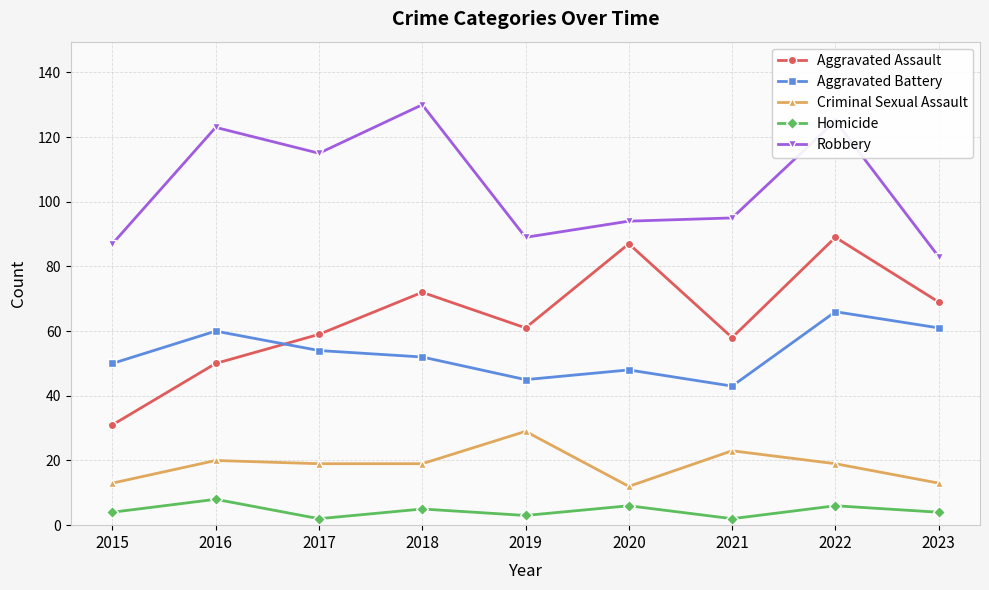

What is the minimum value for Aggravated Battery?

43